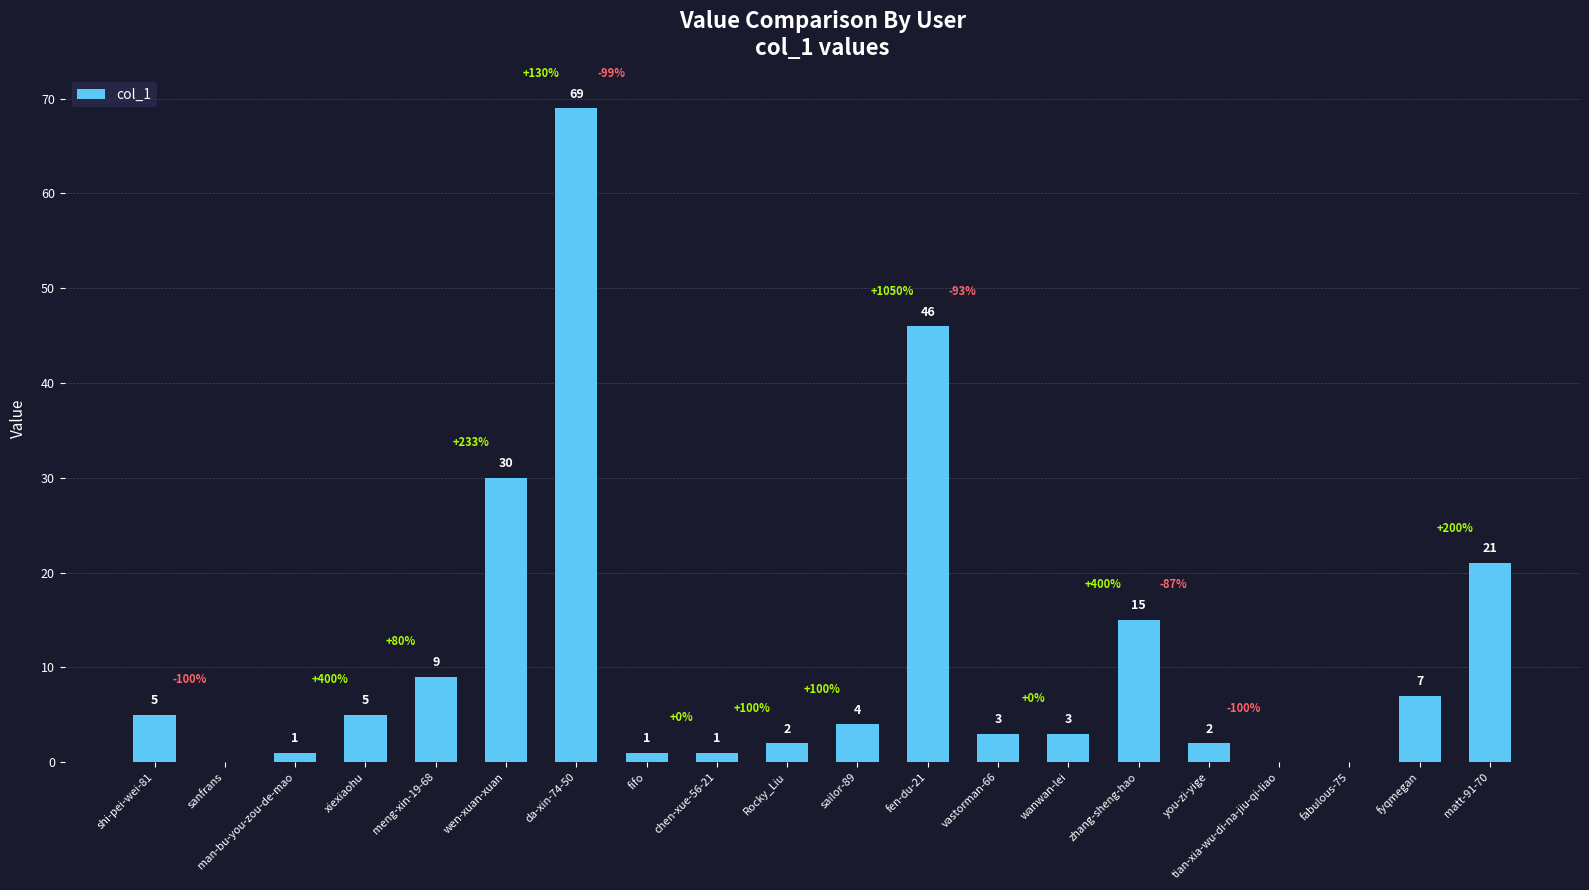

True or false: the data shows 21 at matt-91-70.

True